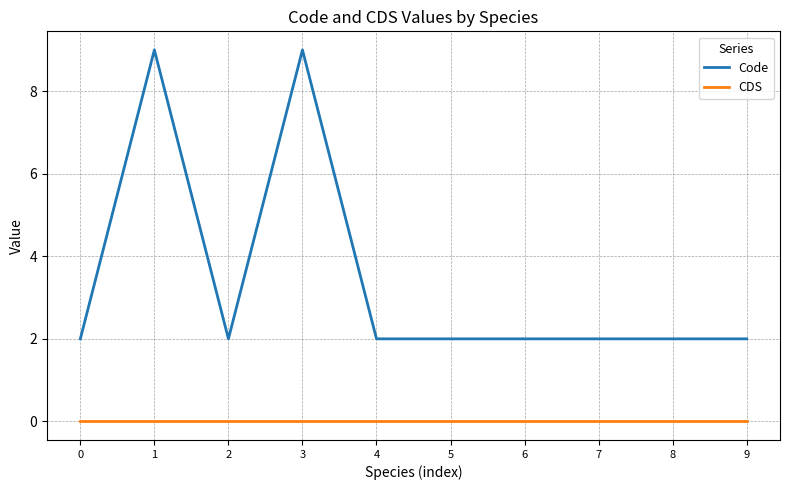

The value of Code at 4 is 1. True or false?

False